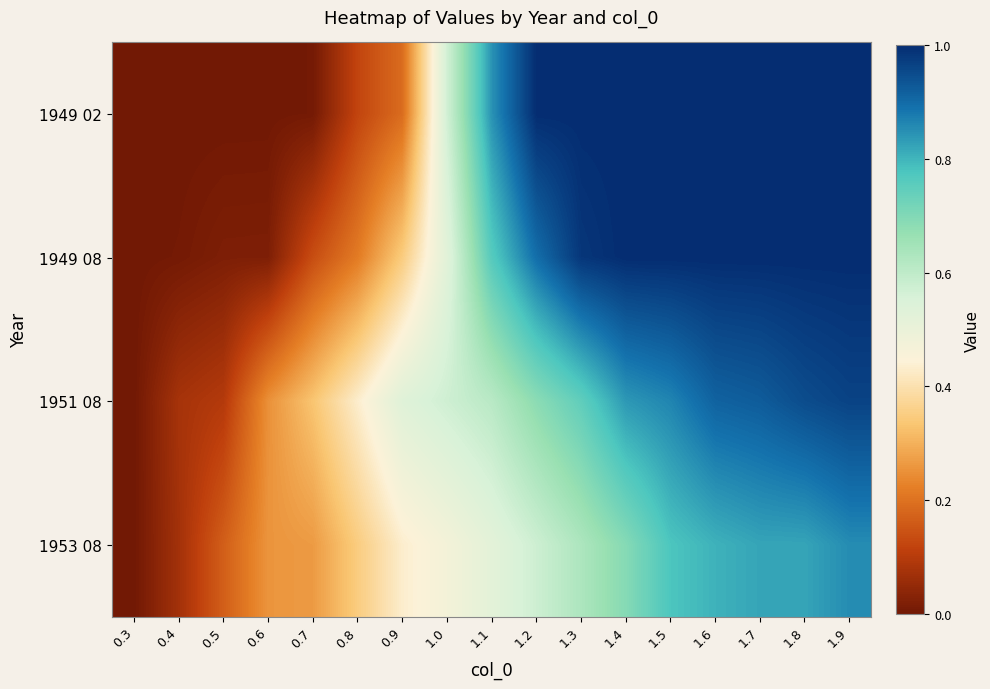

At which category is the sum across all series the highest?

1.9